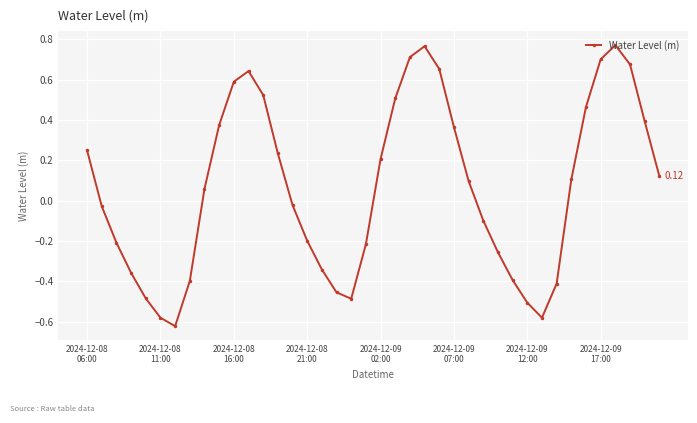

How many interior local valleys (lower than both neighbors) does the data have?

3